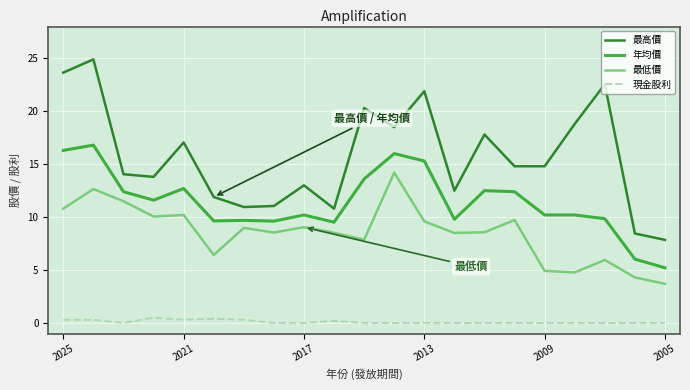

What is the highest value of the 年均價 series?

16.8